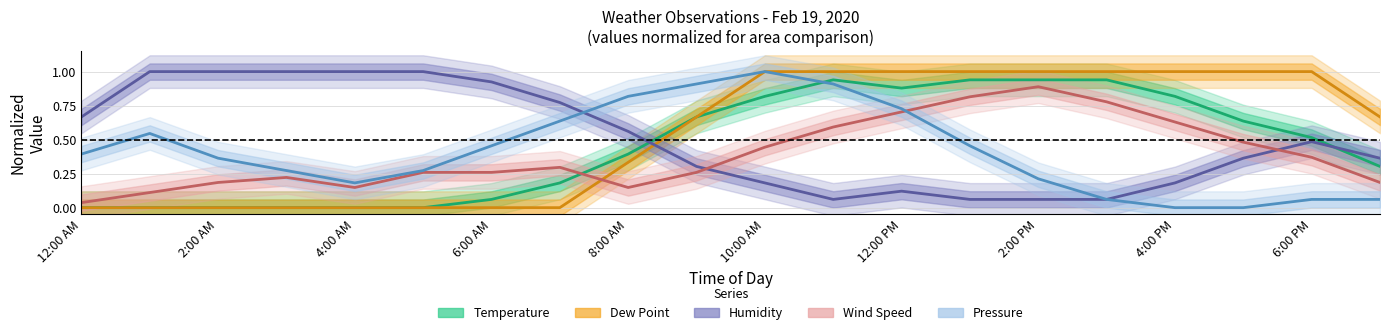

What position from the left is 2:00 AM?

3